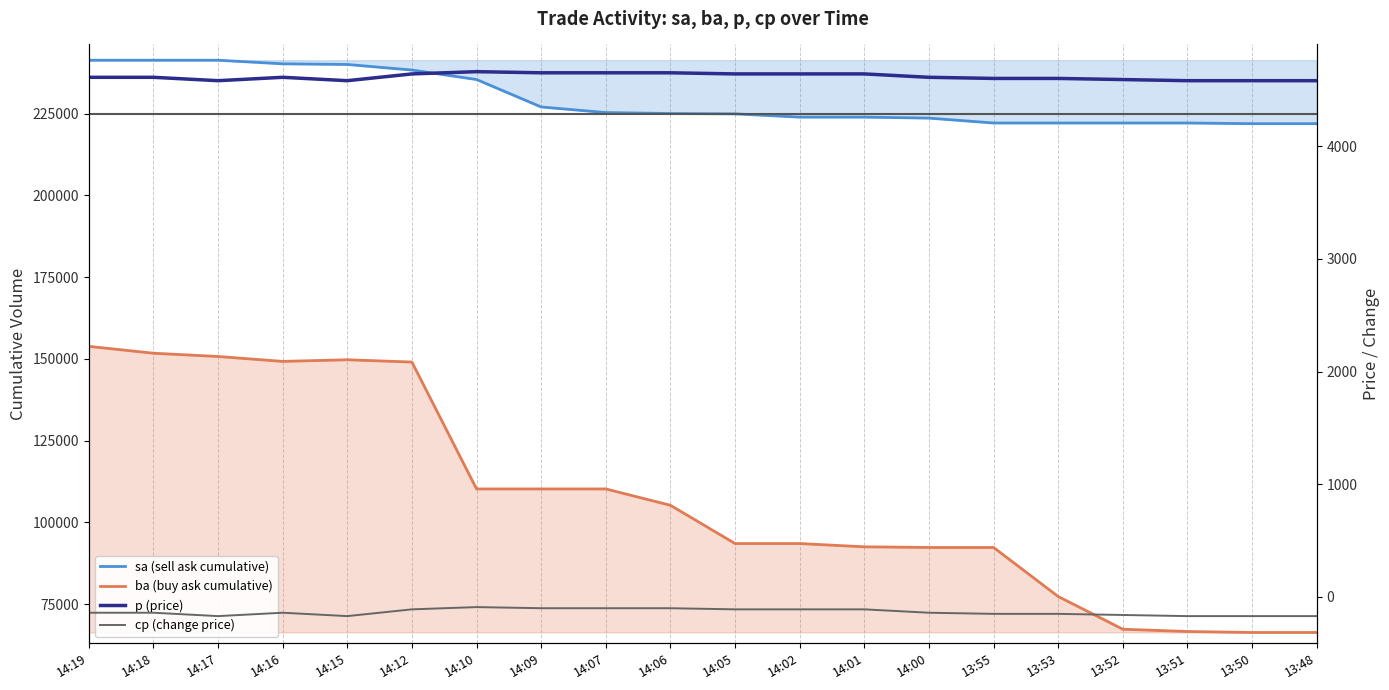

Which has a higher value, 14:09 or 13:51?

14:09